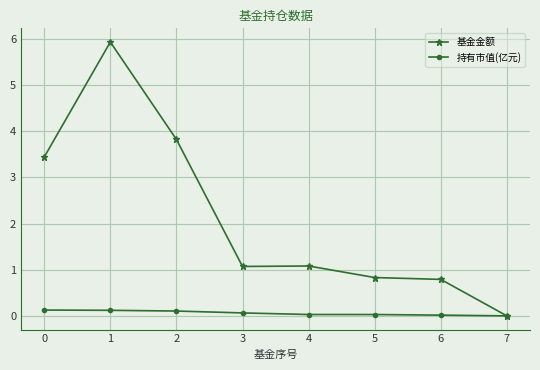

What are all the series names shown in the legend?

基金金额, 持有市值(亿元)